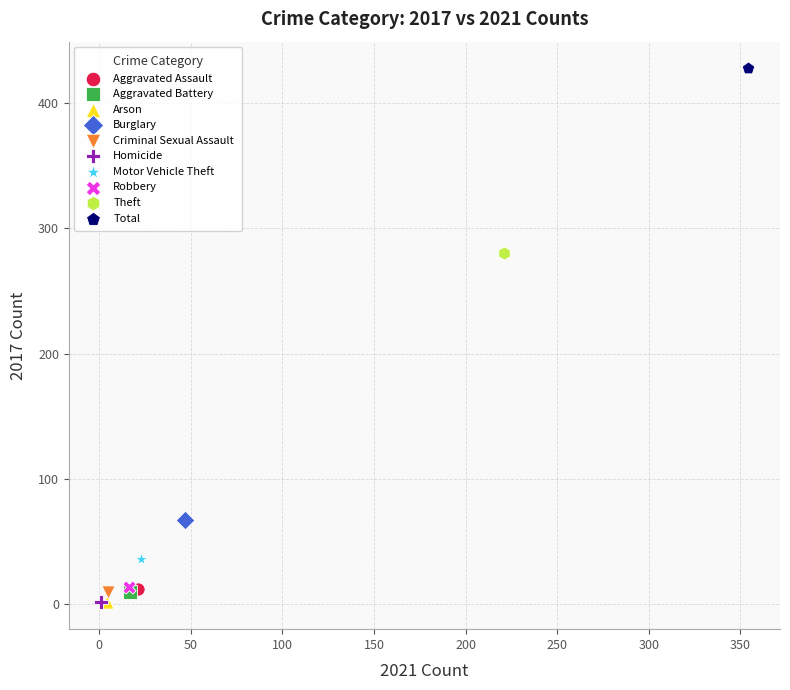

What are all the series names shown in the legend?

Aggravated Assault, Aggravated Battery, Arson, Burglary, Criminal Sexual Assault, Homicide, Motor Vehicle Theft, Robbery, Theft, Total